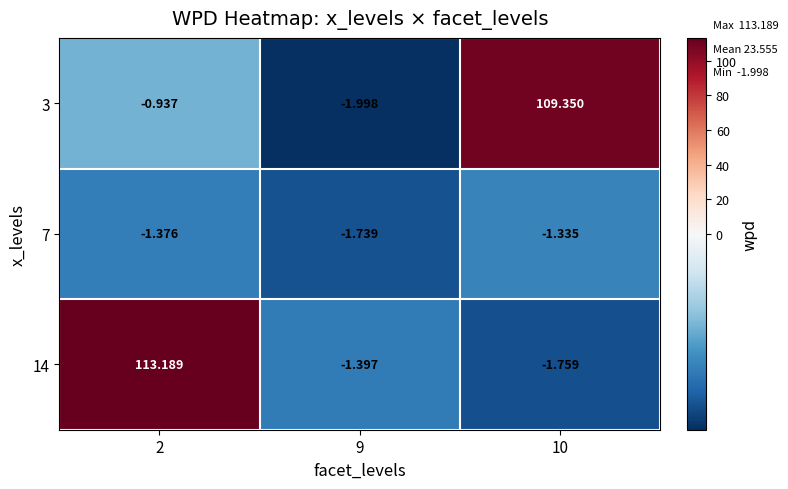

Which series has the largest total across all categories?

14